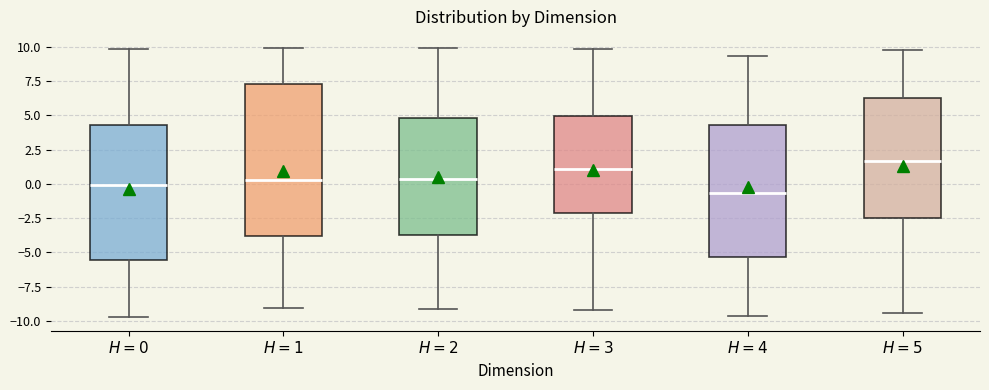

Where does the upper whisker of the box for $H=2$ end on the y-axis? The values are not printed on the chart, so give them approximately, as read against the axis.

10.0